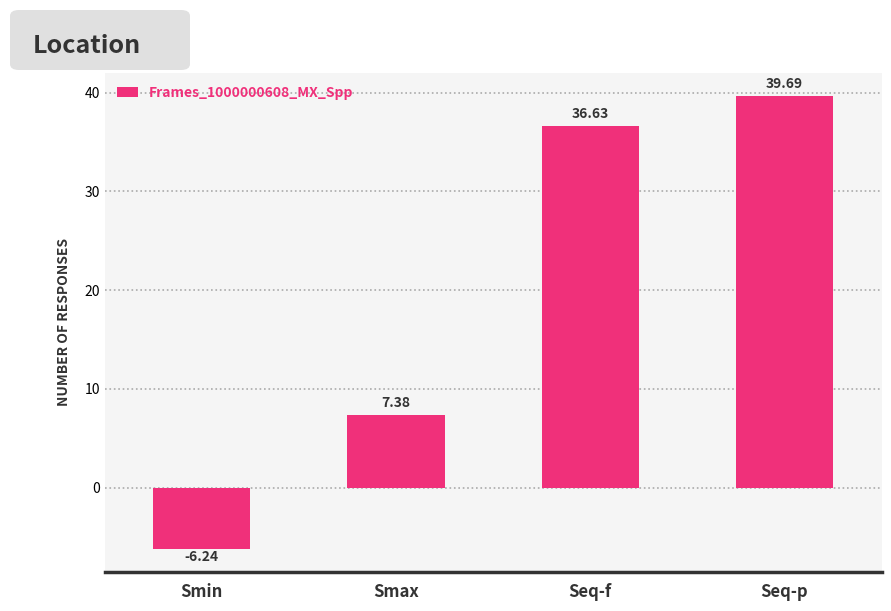

At which label is the value closest to 16?

Smax